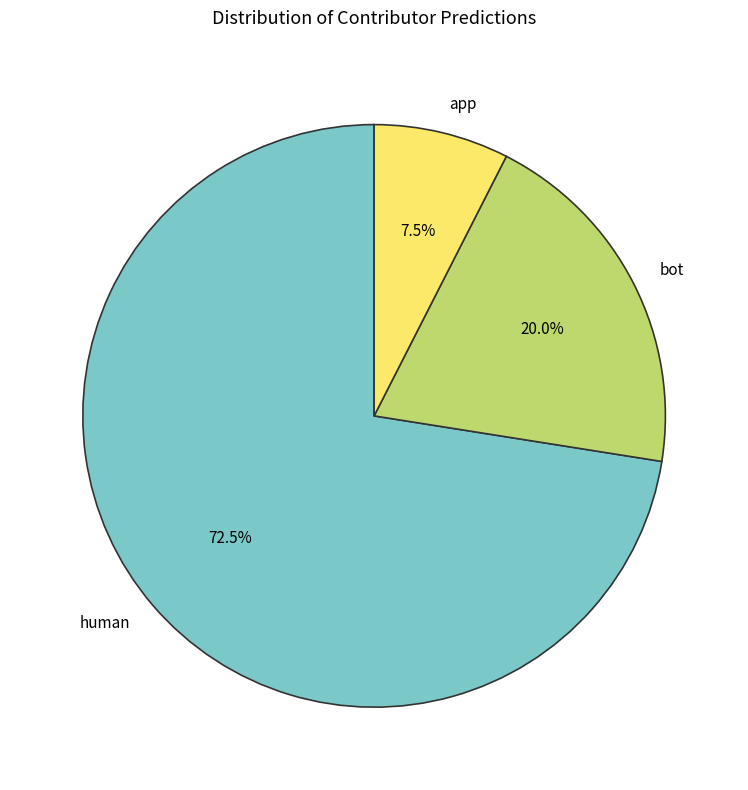

Approximately how many times larger is the value at human compared to app?

9.7